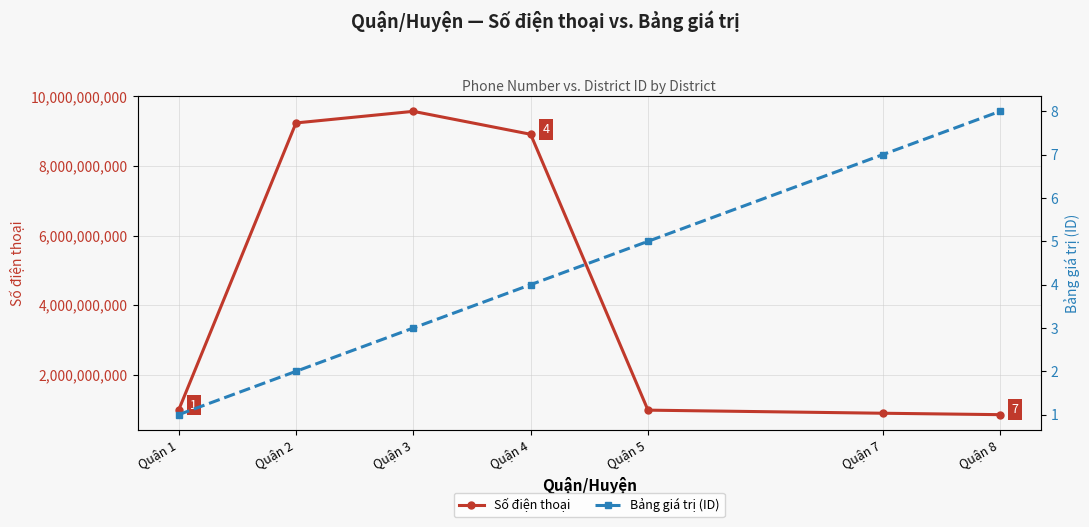

True or false: Số điện thoại has more than 2 points higher than both neighbors.

False